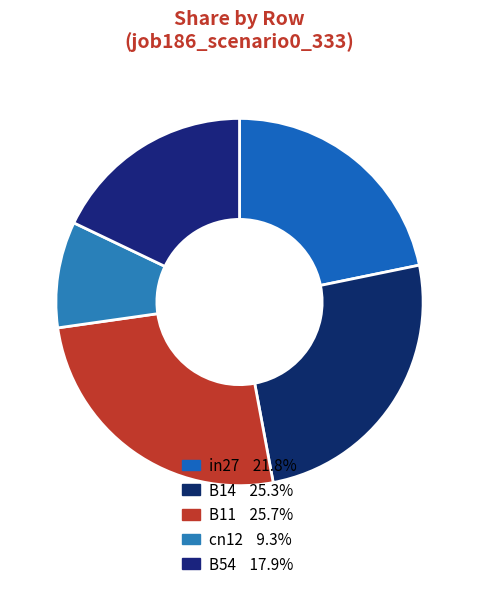

Between cn12 and B11, which is larger?

B11